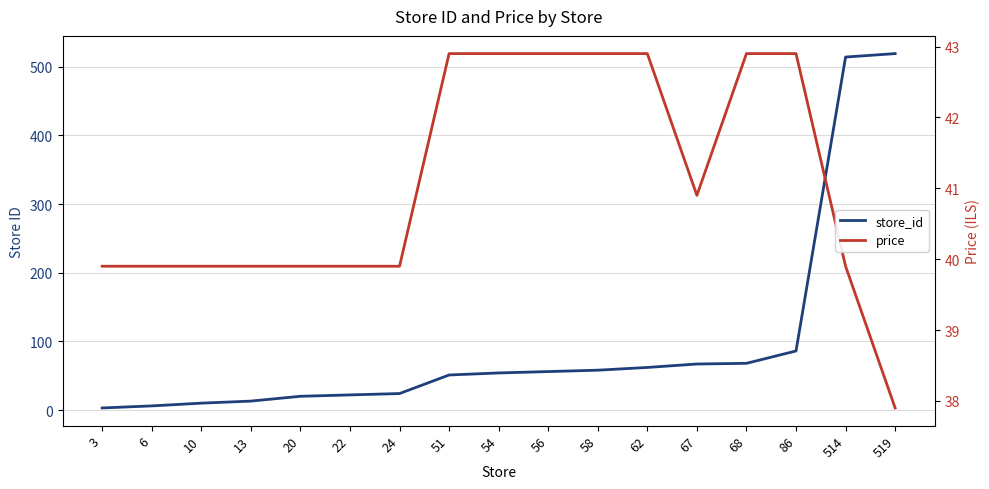

True or false: price has more than 2 interior local peaks.

False